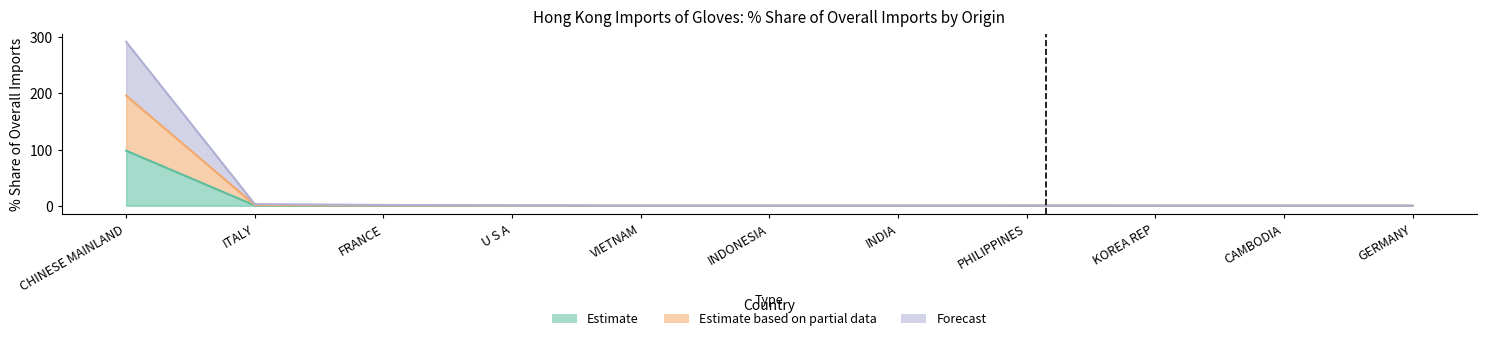

What is the label of the 6th point from the left?

INDONESIA